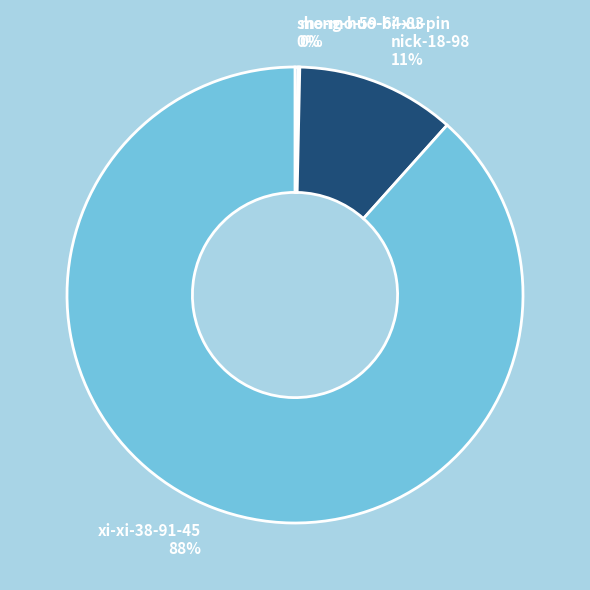

Is it true that nick-18-98 is 11% of the pie?

True